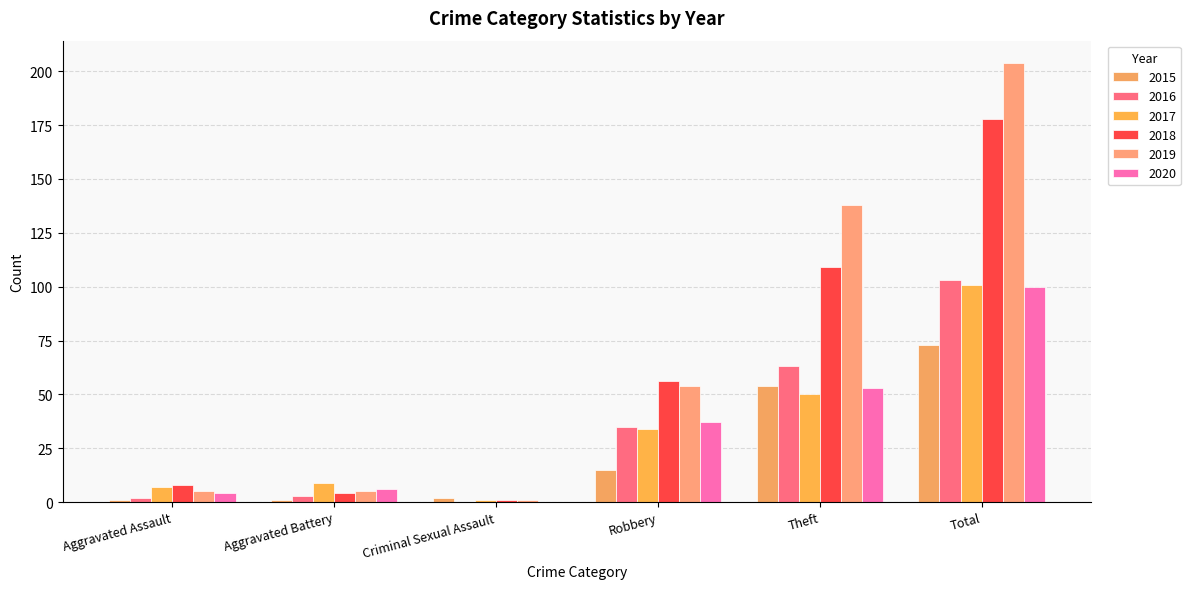

Which label corresponds to the smallest value in the chart?

Criminal Sexual Assault